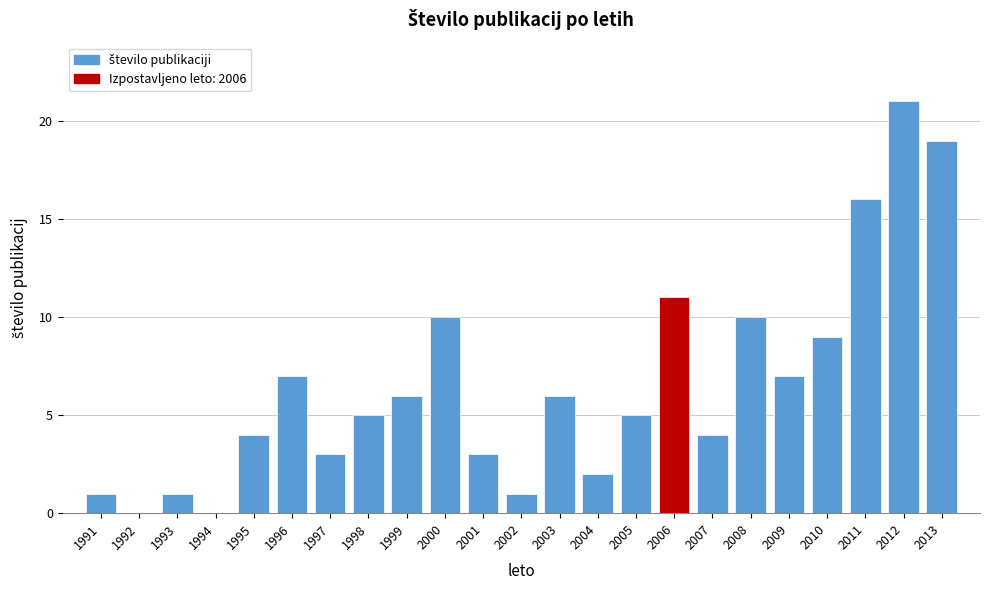

Reading left to right, what are all the values shown in this chart?

1991=1	1992=0	1993=1	1994=0	1995=4	1996=7	1997=3	1998=5	1999=6	2000=10	2001=3	2002=1	2003=6	2004=2	2005=5	2006=11	2007=4	2008=10	2009=7	2010=9	2011=16	2012=21	2013=19